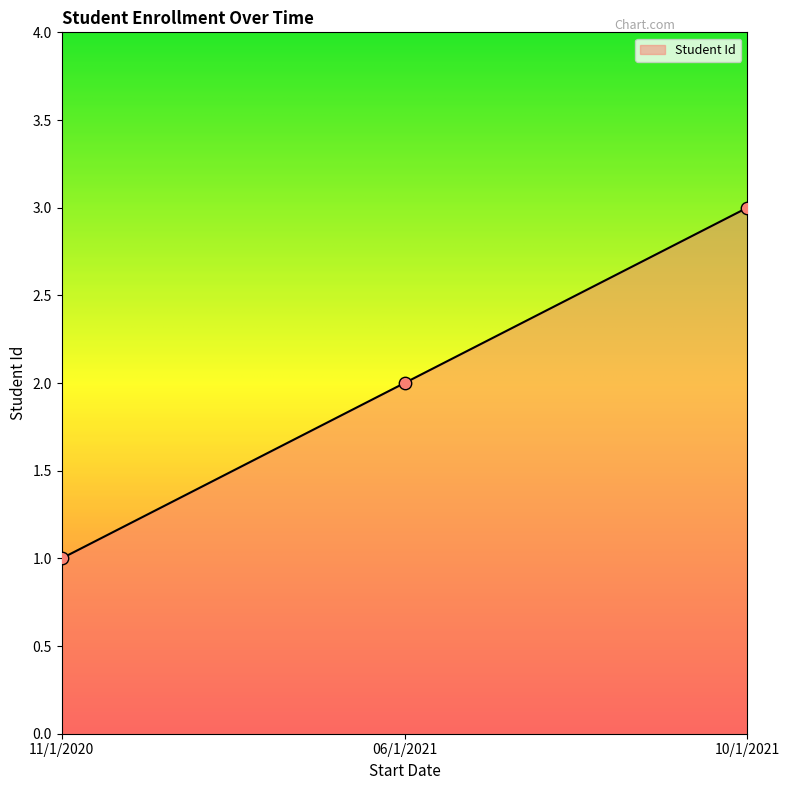

What is the ratio of the value at 10/1/2021 to the value at 11/1/2020?

3.0